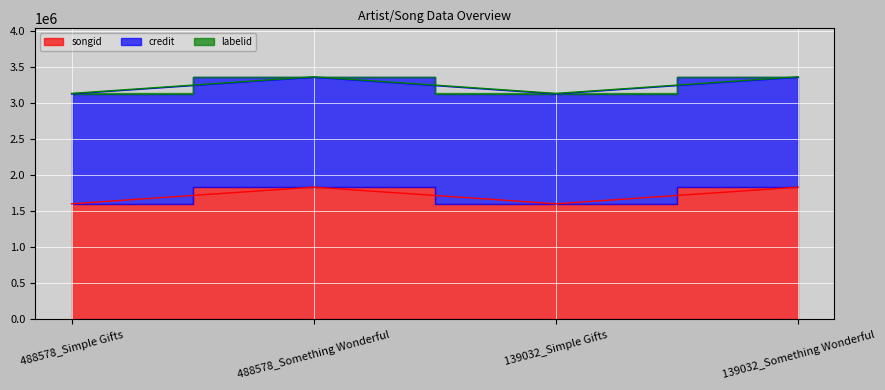

What is the total value across all series at 139032_Simple Gifts?

3132452